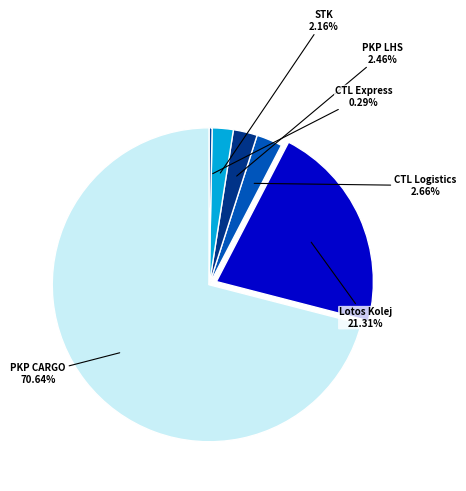

What percentage do 2 and 3 together represent?

5.1%